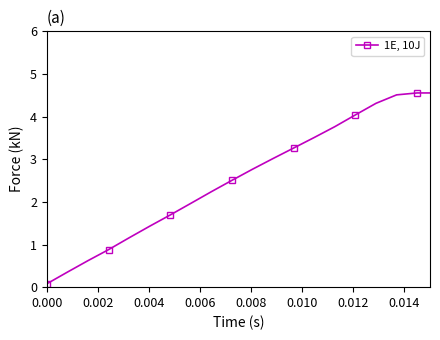

How many distinct data groups are displayed?

1